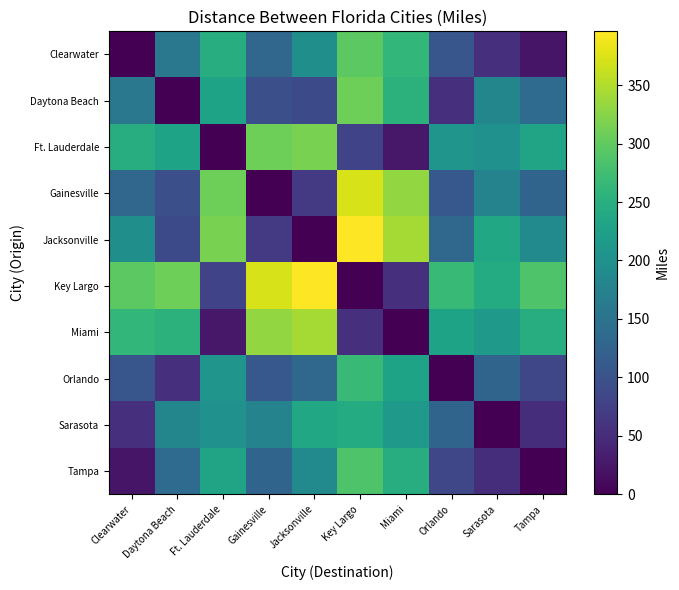

At which category does the chart reach its peak across all series?

Key Largo